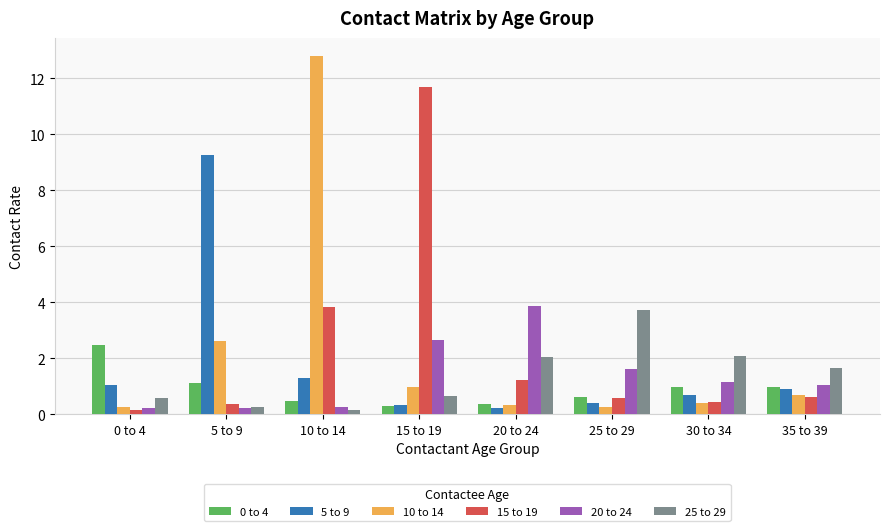

What is the average value of the 5 to 9 series?

1.8